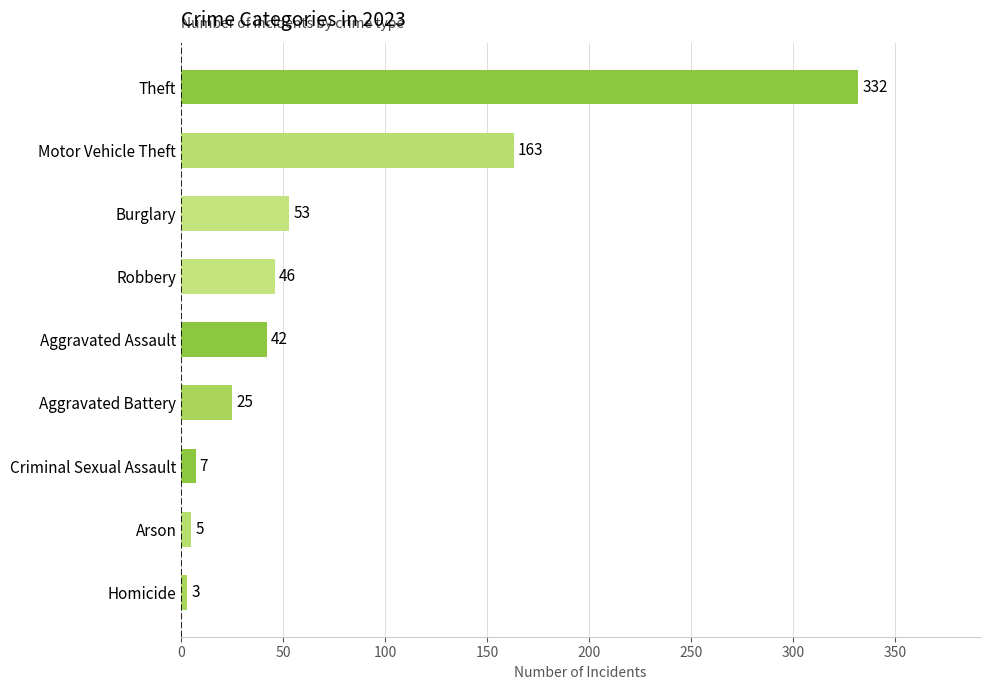

Reading bottom to top, what are all the values shown in this chart?

3	5	7	25	42	46	53	163	332